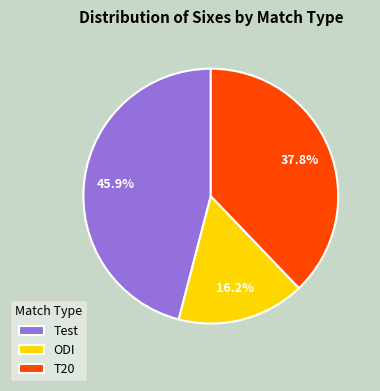

What is the ratio of the value at ODI to the value at T20?

0.4